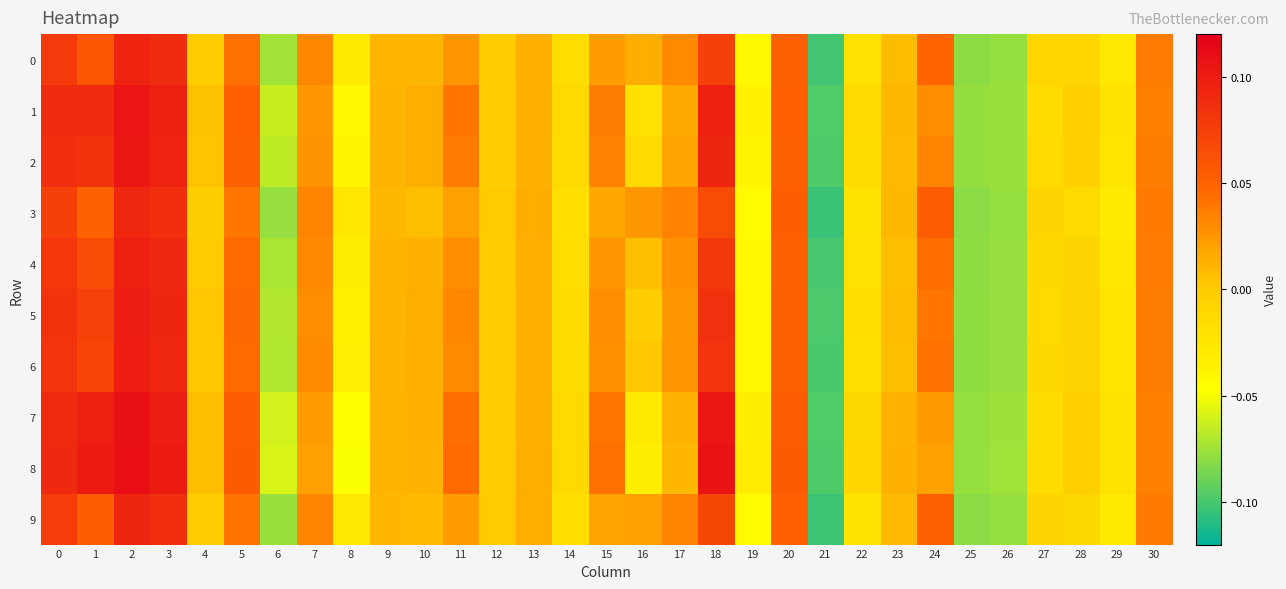

Reading left to right, list all the values displayed in this chart.

0: 0=0.1	1=0.1	2=0.1	3=0.1	4=-0.0	5=0.0	6=-0.1	7=0.0	8=-0.0	9=0.0	10=0.0	11=0.0	12=-0.0	13=0.0	14=-0.0	15=0.0	16=0.0	17=0.0	18=0.1	19=-0.0	20=0.1	21=-0.1	22=-0.0	23=0.0	24=0.0	25=-0.1	26=-0.1	27=-0.0	28=-0.0	29=-0.0	30=0.0
1: 0=0.1	1=0.1	2=0.1	3=0.1	4=0.0	5=0.1	6=-0.1	7=0.0	8=-0.0	9=0.0	10=0.0	11=0.0	12=-0.0	13=0.0	14=-0.0	15=0.0	16=-0.0	17=0.0	18=0.1	19=-0.0	20=0.1	21=-0.1	22=-0.0	23=0.0	24=0.0	25=-0.1	26=-0.1	27=-0.0	28=-0.0	29=-0.0	30=0.0
2: 0=0.1	1=0.1	2=0.1	3=0.1	4=0.0	5=0.1	6=-0.1	7=0.0	8=-0.0	9=0.0	10=0.0	11=0.0	12=-0.0	13=0.0	14=-0.0	15=0.0	16=-0.0	17=0.0	18=0.1	19=-0.0	20=0.1	21=-0.1	22=-0.0	23=0.0	24=0.0	25=-0.1	26=-0.1	27=-0.0	28=-0.0	29=-0.0	30=0.0
3: 0=0.1	1=0.1	2=0.1	3=0.1	4=-0.0	5=0.0	6=-0.1	7=0.0	8=-0.0	9=0.0	10=0.0	11=0.0	12=0.0	13=0.0	14=-0.0	15=0.0	16=0.0	17=0.0	18=0.1	19=-0.0	20=0.1	21=-0.1	22=-0.0	23=0.0	24=0.1	25=-0.1	26=-0.1	27=-0.0	28=-0.0	29=-0.0	30=0.0
4: 0=0.1	1=0.1	2=0.1	3=0.1	4=0.0	5=0.0	6=-0.1	7=0.0	8=-0.0	9=0.0	10=0.0	11=0.0	12=-0.0	13=0.0	14=-0.0	15=0.0	16=0.0	17=0.0	18=0.1	19=-0.0	20=0.1	21=-0.1	22=-0.0	23=0.0	24=0.0	25=-0.1	26=-0.1	27=-0.0	28=-0.0	29=-0.0	30=0.0
5: 0=0.1	1=0.1	2=0.1	3=0.1	4=0.0	5=0.0	6=-0.1	7=0.0	8=-0.0	9=0.0	10=0.0	11=0.0	12=-0.0	13=0.0	14=-0.0	15=0.0	16=-0.0	17=0.0	18=0.1	19=-0.0	20=0.1	21=-0.1	22=-0.0	23=0.0	24=0.0	25=-0.1	26=-0.1	27=-0.0	28=-0.0	29=-0.0	30=0.0
6: 0=0.1	1=0.1	2=0.1	3=0.1	4=0.0	5=0.0	6=-0.1	7=0.0	8=-0.0	9=0.0	10=0.0	11=0.0	12=-0.0	13=0.0	14=-0.0	15=0.0	16=0.0	17=0.0	18=0.1	19=-0.0	20=0.1	21=-0.1	22=-0.0	23=0.0	24=0.0	25=-0.1	26=-0.1	27=-0.0	28=-0.0	29=-0.0	30=0.0
7: 0=0.1	1=0.1	2=0.1	3=0.1	4=0.0	5=0.1	6=-0.1	7=0.0	8=-0.0	9=0.0	10=0.0	11=0.0	12=-0.0	13=0.0	14=-0.0	15=0.0	16=-0.0	17=0.0	18=0.1	19=-0.0	20=0.1	21=-0.1	22=-0.0	23=0.0	24=0.0	25=-0.1	26=-0.1	27=-0.0	28=-0.0	29=-0.0	30=0.0
8: 0=0.1	1=0.1	2=0.1	3=0.1	4=0.0	5=0.1	6=-0.1	7=0.0	8=-0.0	9=0.0	10=0.0	11=0.0	12=-0.0	13=0.0	14=-0.0	15=0.0	16=-0.0	17=0.0	18=0.1	19=-0.0	20=0.1	21=-0.1	22=-0.0	23=0.0	24=0.0	25=-0.1	26=-0.1	27=-0.0	28=-0.0	29=-0.0	30=0.0
9: 0=0.1	1=0.1	2=0.1	3=0.1	4=-0.0	5=0.0	6=-0.1	7=0.0	8=-0.0	9=0.0	10=0.0	11=0.0	12=0.0	13=0.0	14=-0.0	15=0.0	16=0.0	17=0.0	18=0.1	19=-0.0	20=0.1	21=-0.1	22=-0.0	23=0.0	24=0.1	25=-0.1	26=-0.1	27=-0.0	28=-0.0	29=-0.0	30=0.0